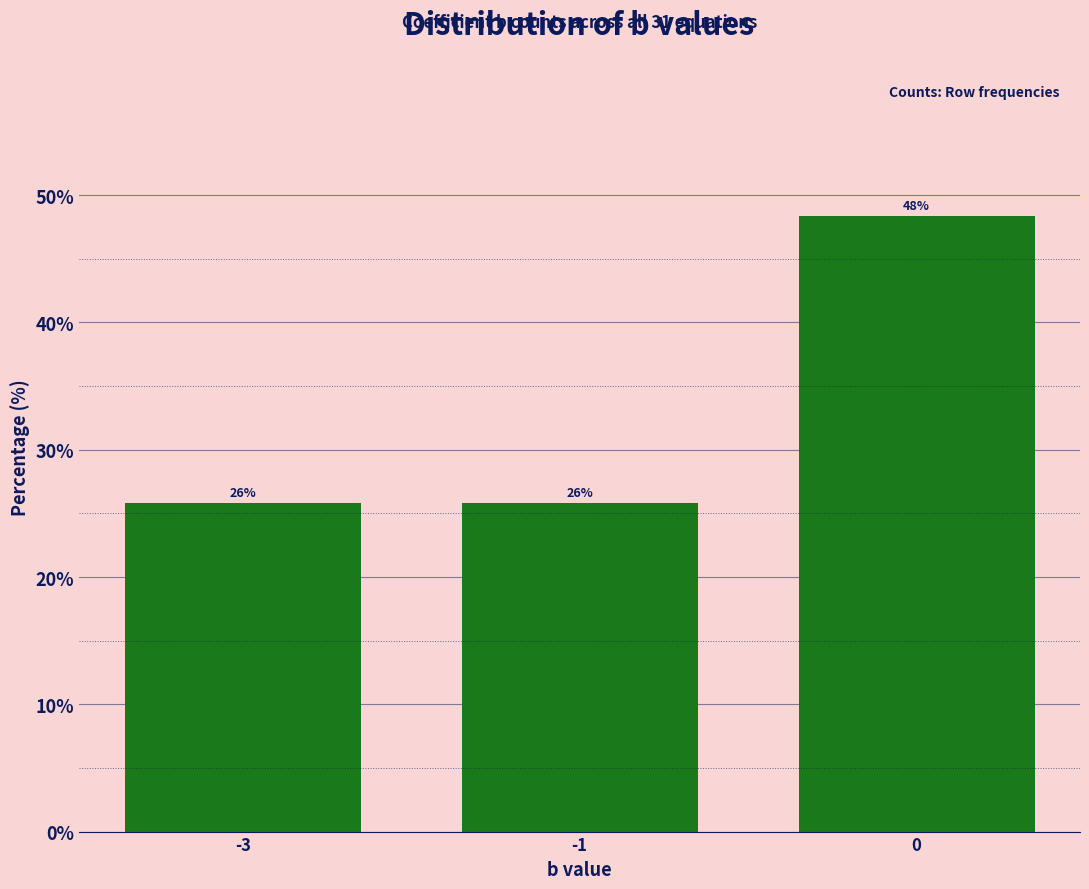

The chart shows a value of 36.6 at -1. True or false?

False